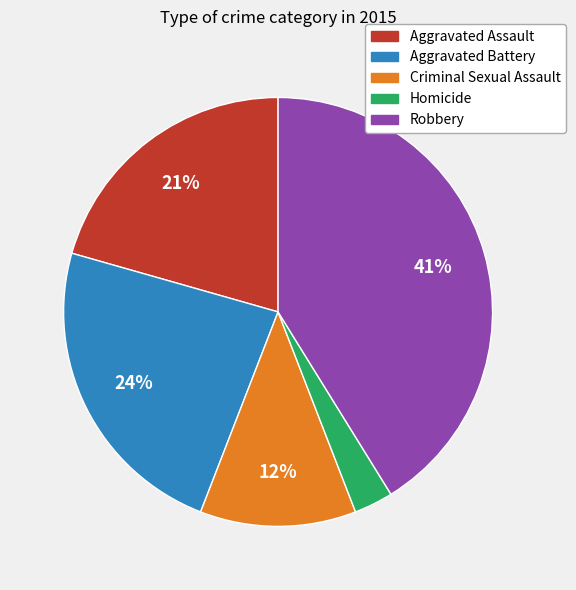

Combined, do Aggravated Battery and Homicide account for over 50%?

No